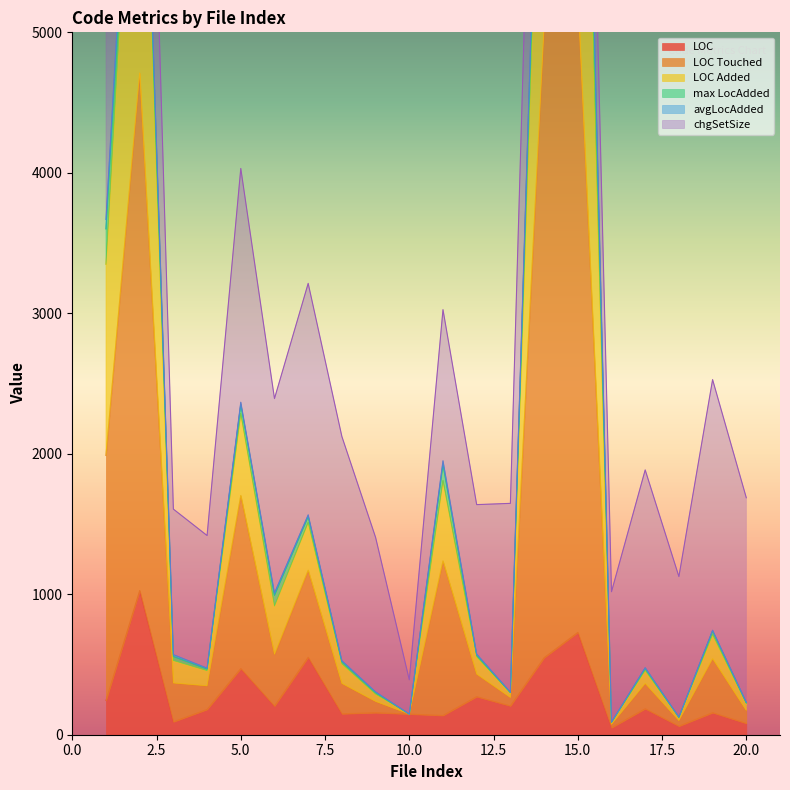

Count the number of categories in the chart.

20